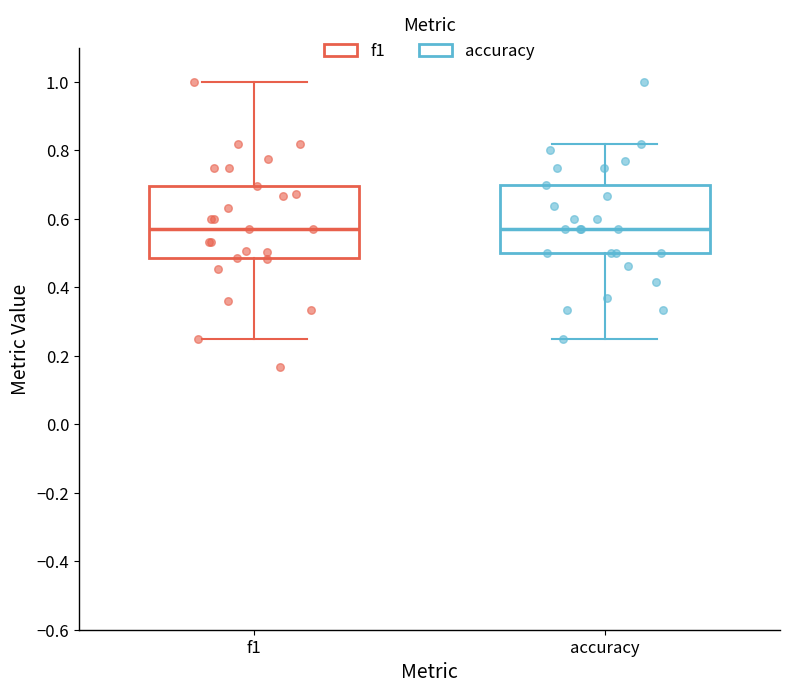

Reading left to right, transcribe this box plot: for each box, give where its median line is, the range the box spans, and where its two whiskers end, as read against the y-axis. The values are not printed on the chart, so give them approximately, as read against the axis.

f1: median 0.58, box 0.48 to 0.70, whiskers 0.26 to 1.00
accuracy: median 0.58, box 0.50 to 0.70, whiskers 0.26 to 0.82